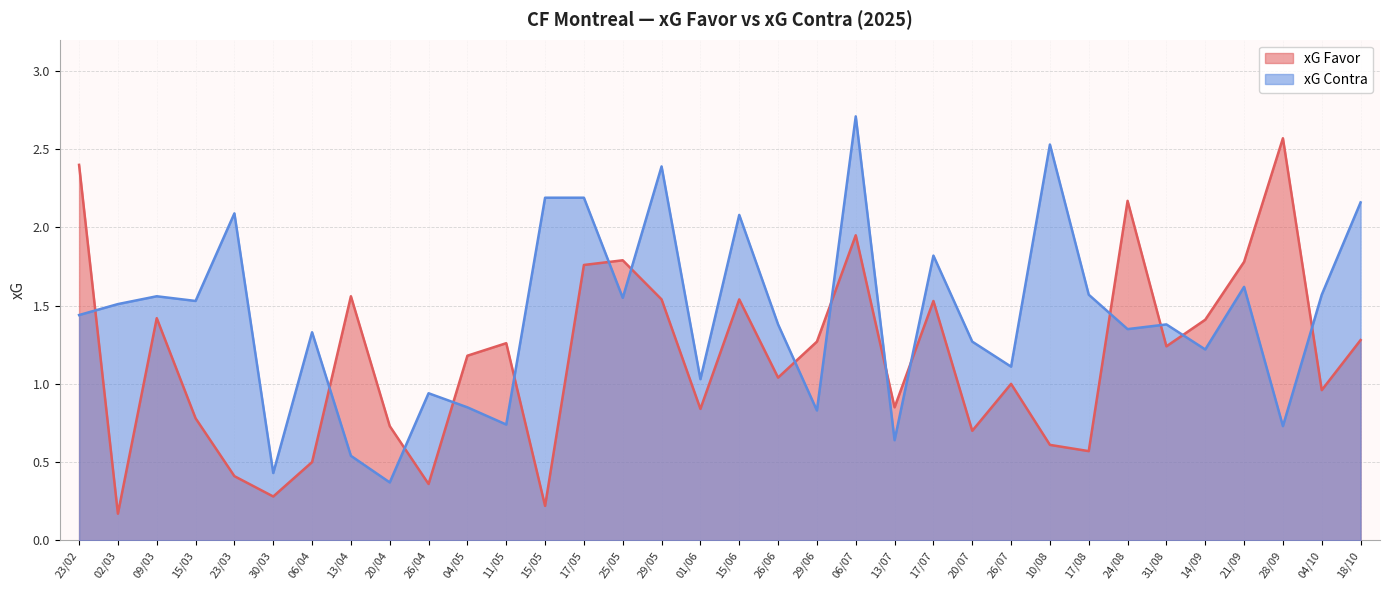

What is the smallest value displayed?

0.2